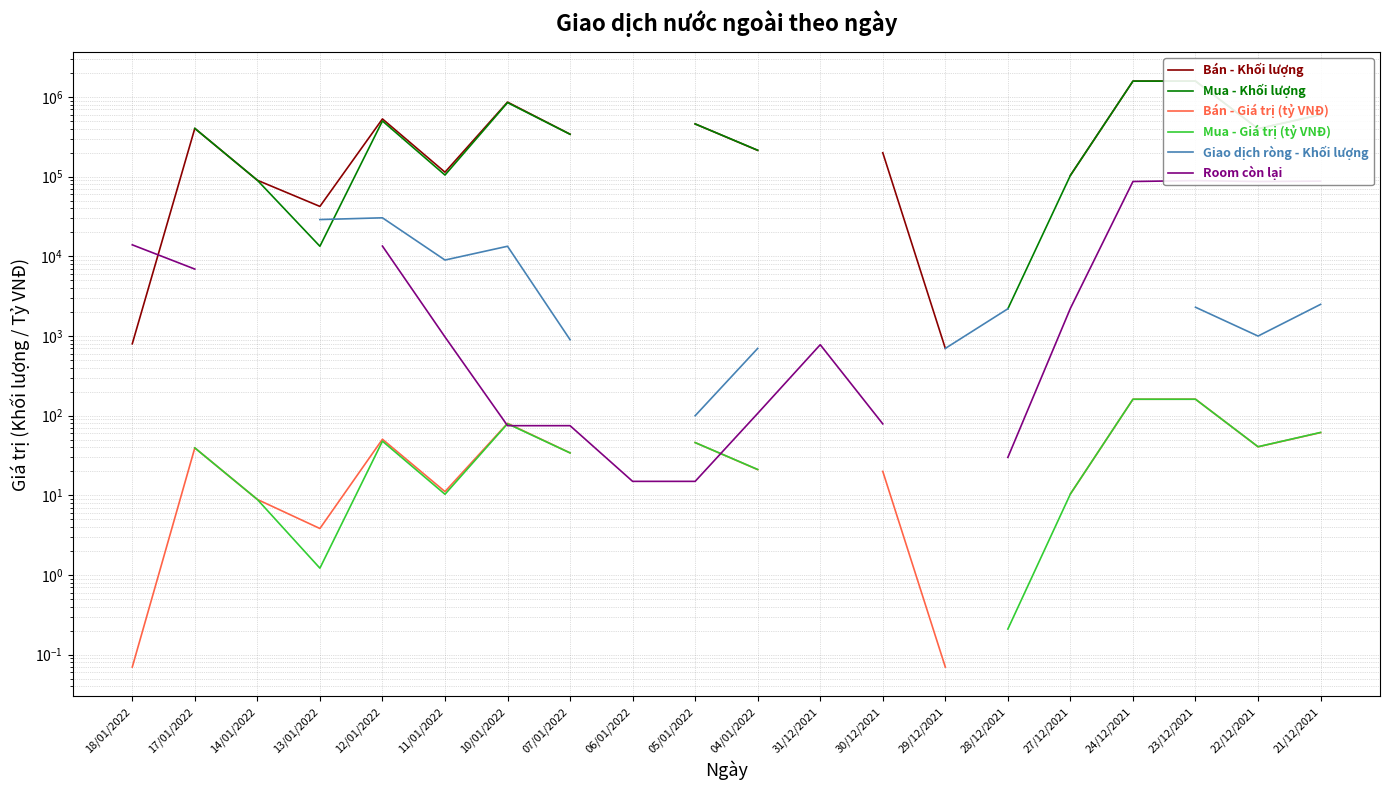

The value of Mua - Giá trị (tỷ VNĐ) at 05/01/2022 is 16.2. True or false?

False